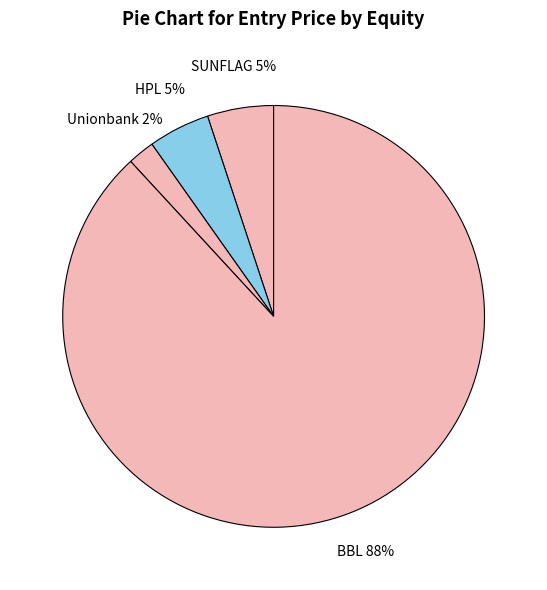

What is the smallest slice in the pie chart?

Unionbank